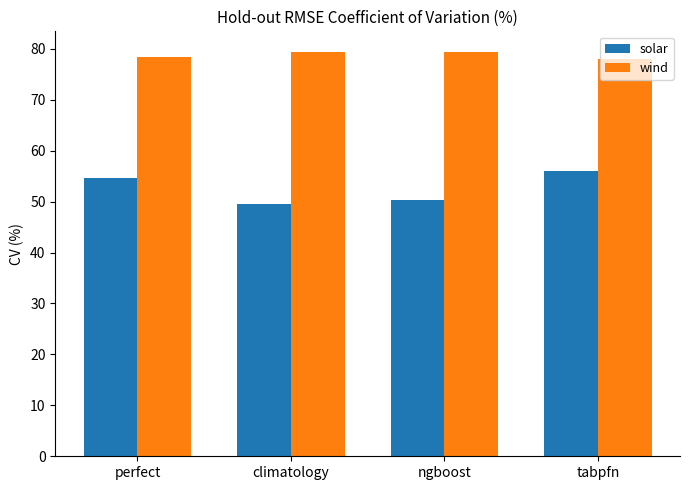

What is the difference between the maximum and minimum values in the solar series?

6.5